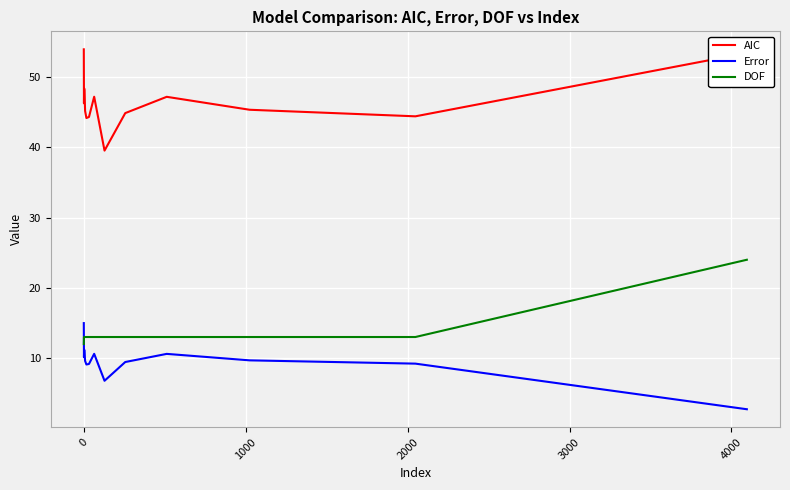

How many lines are shown in the chart?

3